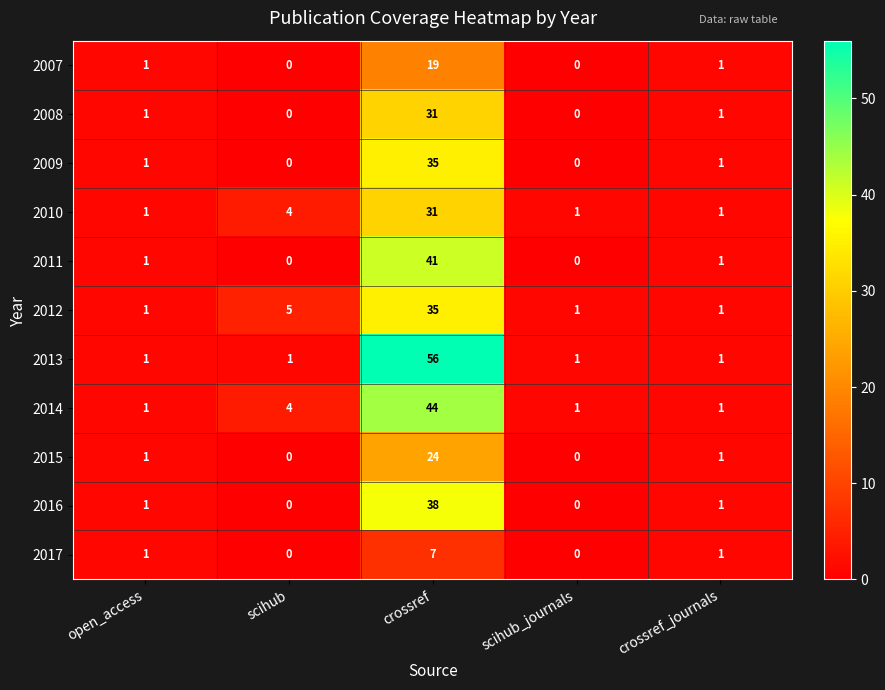

How many values in the 2015 series are below 1?

2